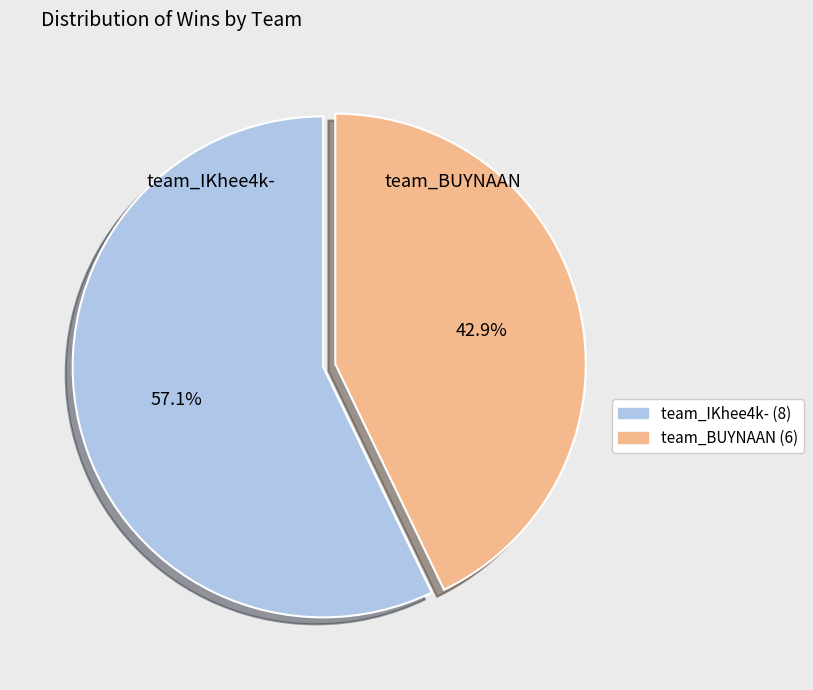

Is there any slice that represents more than half of the pie?

Yes